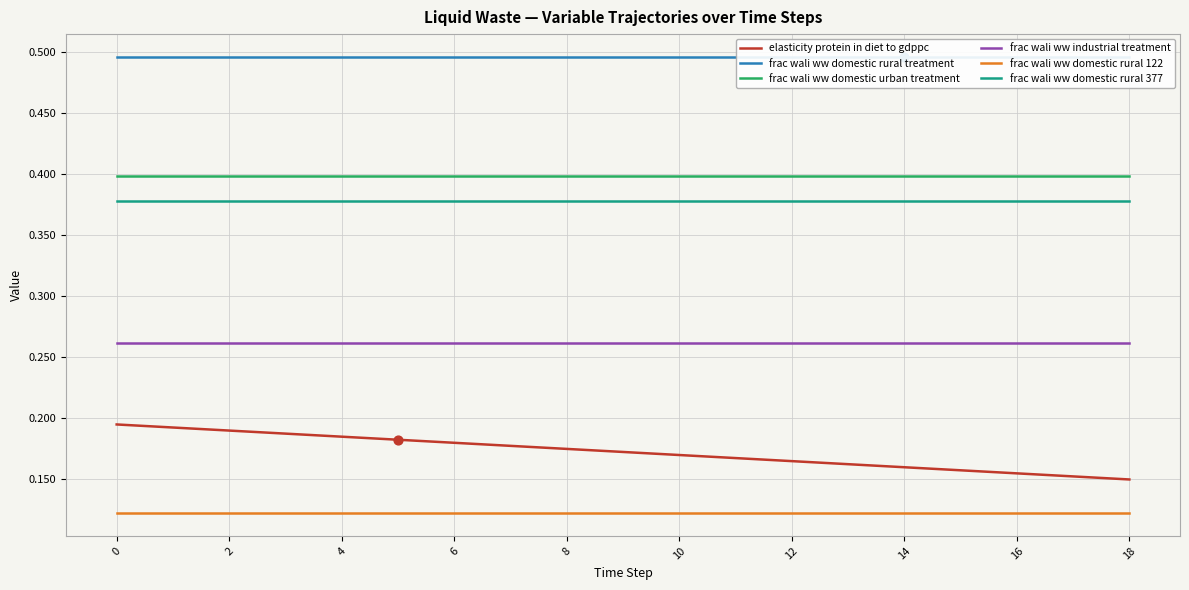

What are all the series names shown in the legend?

elasticity protein in diet to gdppc, frac wali ww domestic rural treatment, frac wali ww domestic urban treatment, frac wali ww industrial treatment, frac wali ww domestic rural 122, frac wali ww domestic rural 377